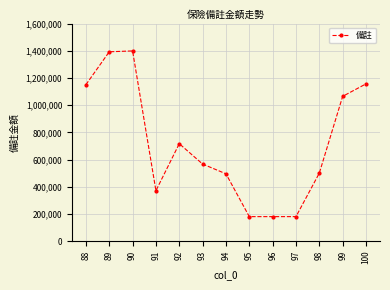

The value at 98 is 704206. True or false?

False